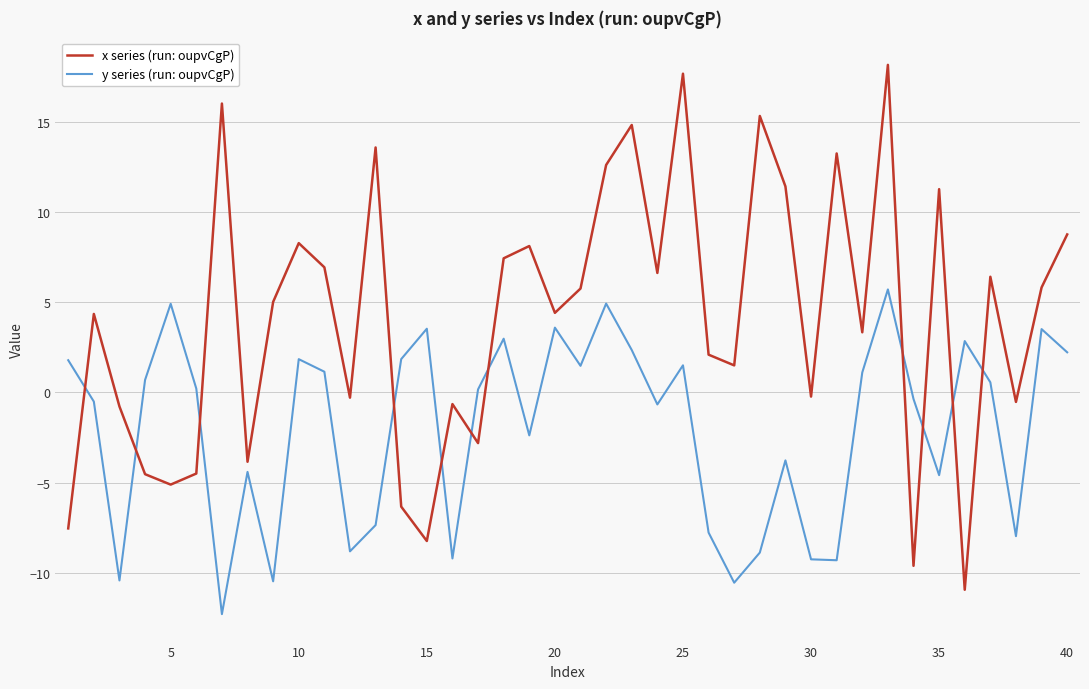

Which series has the largest total across all categories?

x series (run: oupvCgP)